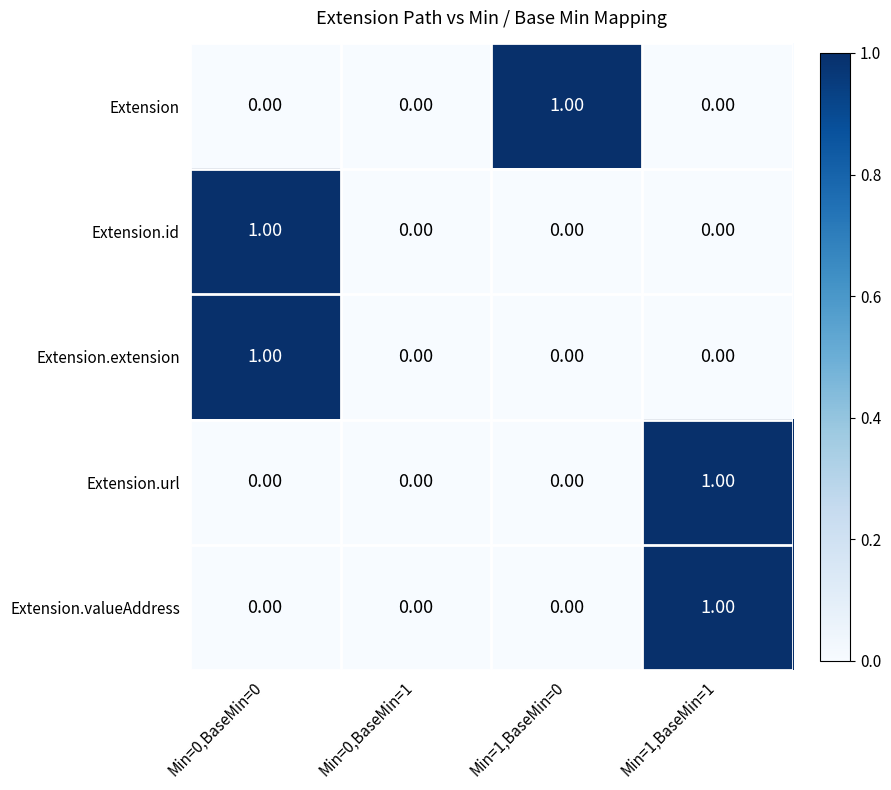

Count the number of data series in this chart.

5